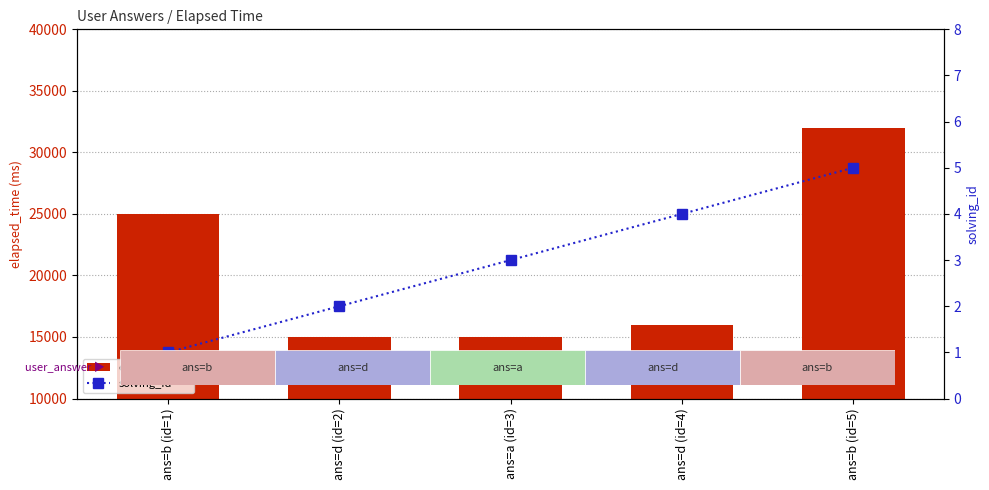

What is the sum of the solving_id values at ans=d (id=4) and ans=a (id=3)?

7